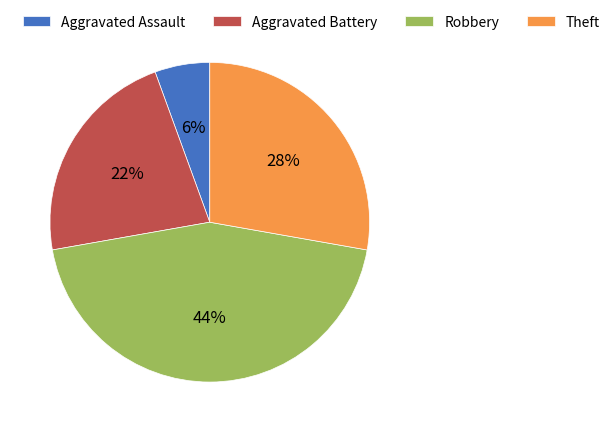

Is Robbery the majority of the pie?

No